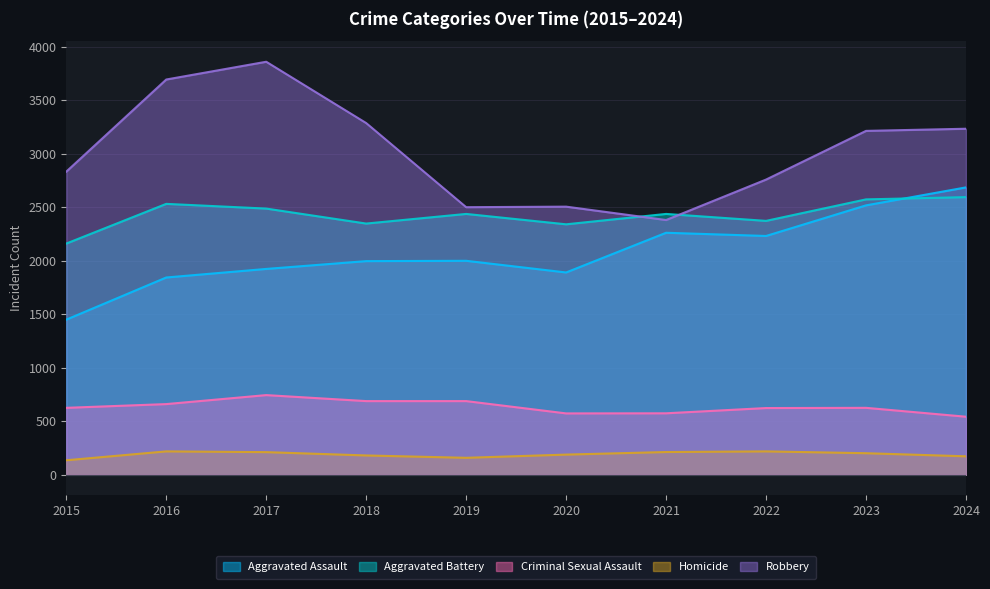

What is the average value of the Aggravated Battery series?

2429